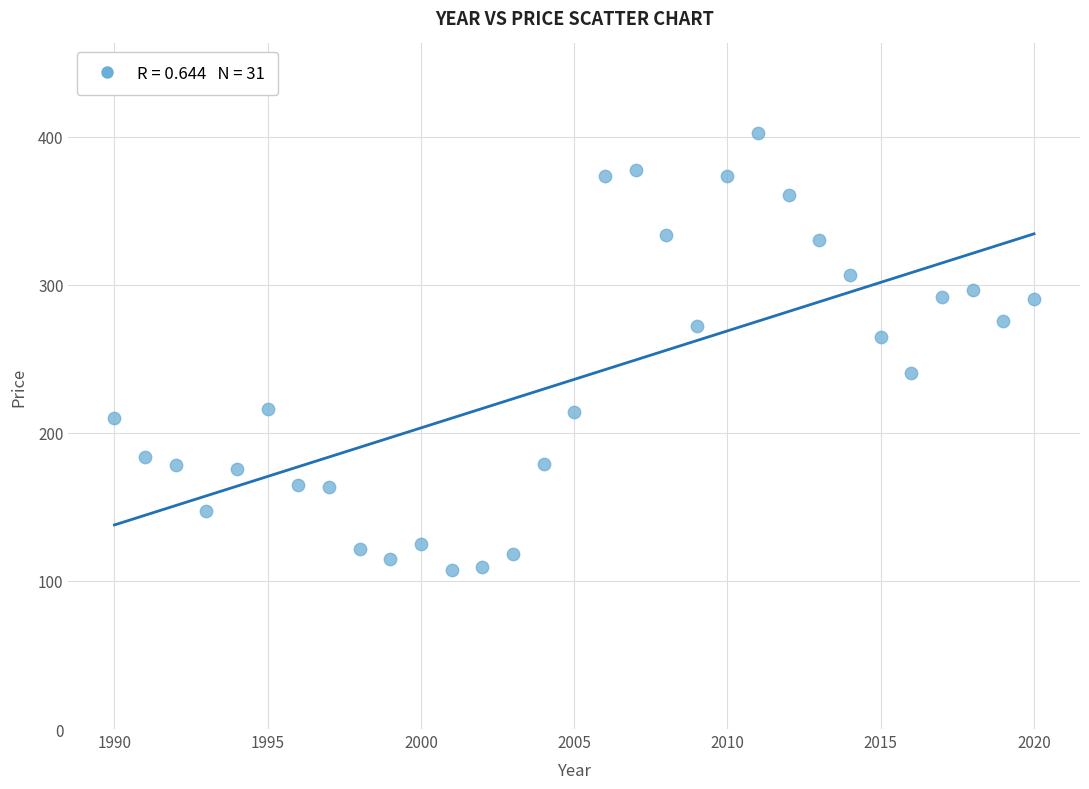

What Y value in the scatter plot is closest to 255?

264.7